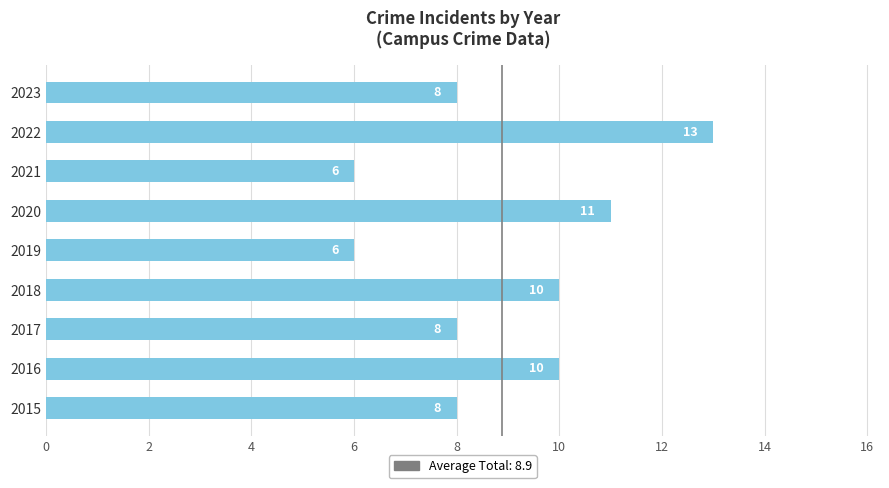

Are the bars grouped side by side (vs. stacked)?

No